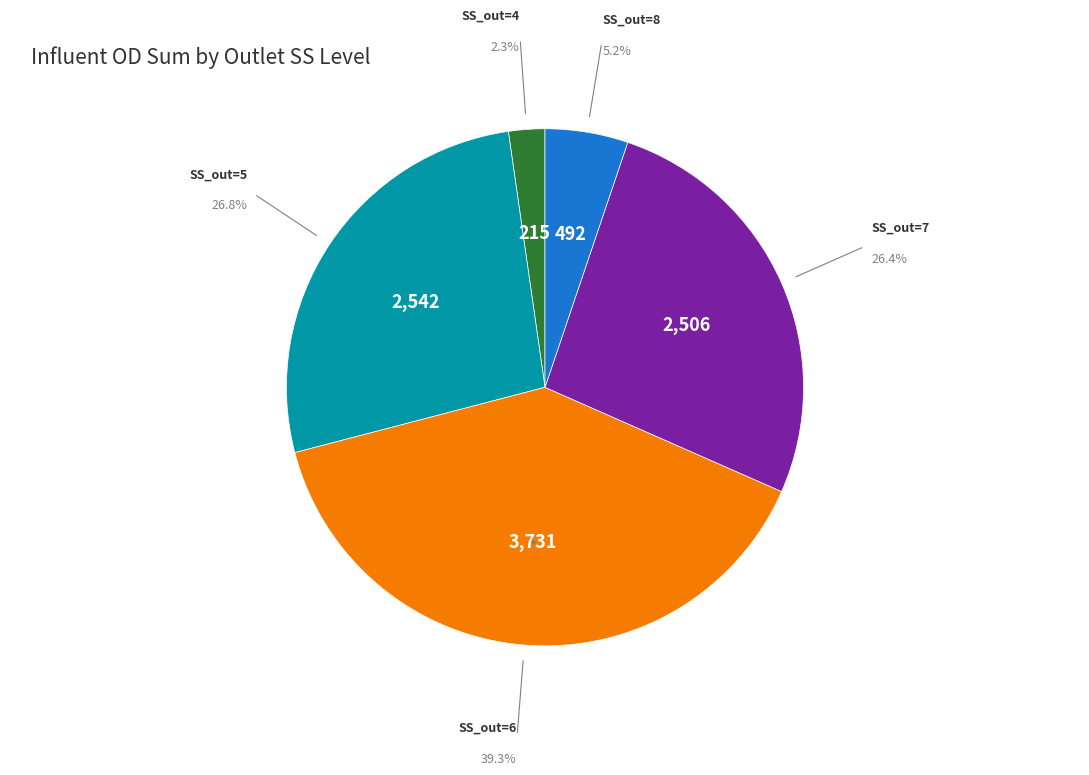

Does SS_out=8 represent more than half of the total?

No